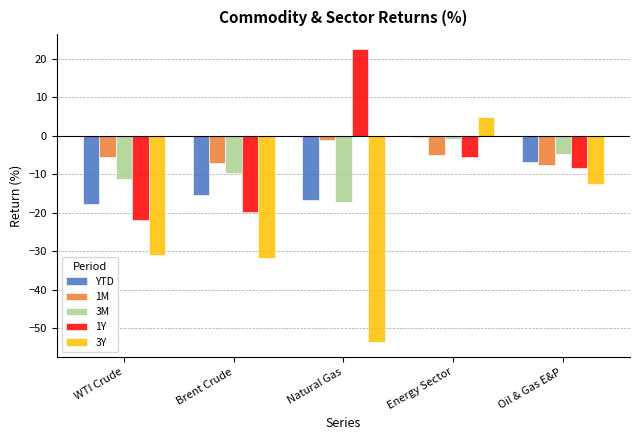

What is the difference between the maximum and second lowest values in the 3M series?

10.5